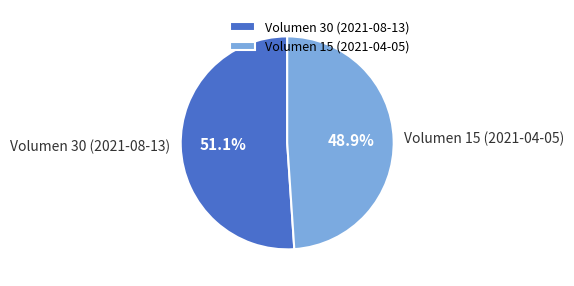

True or false: Volumen 30 (2021-08-13) accounts for 42% of the total.

False